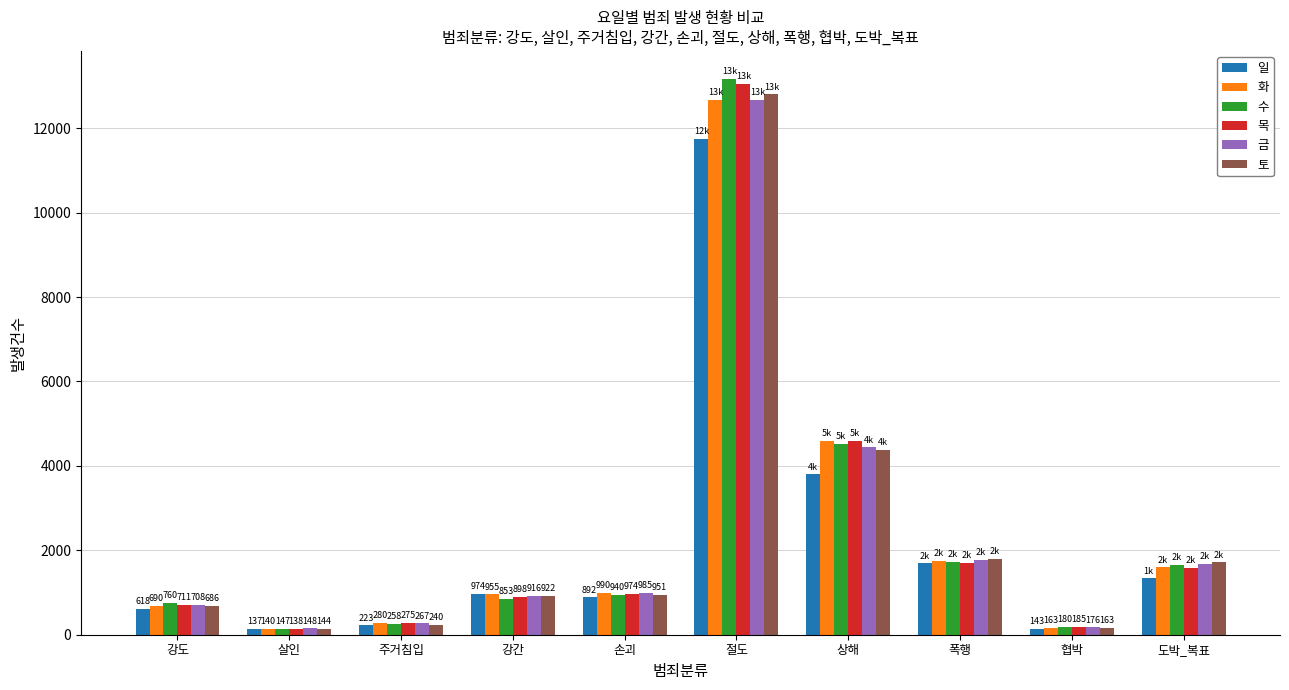

What value does the 화 series have at 손괴?

990